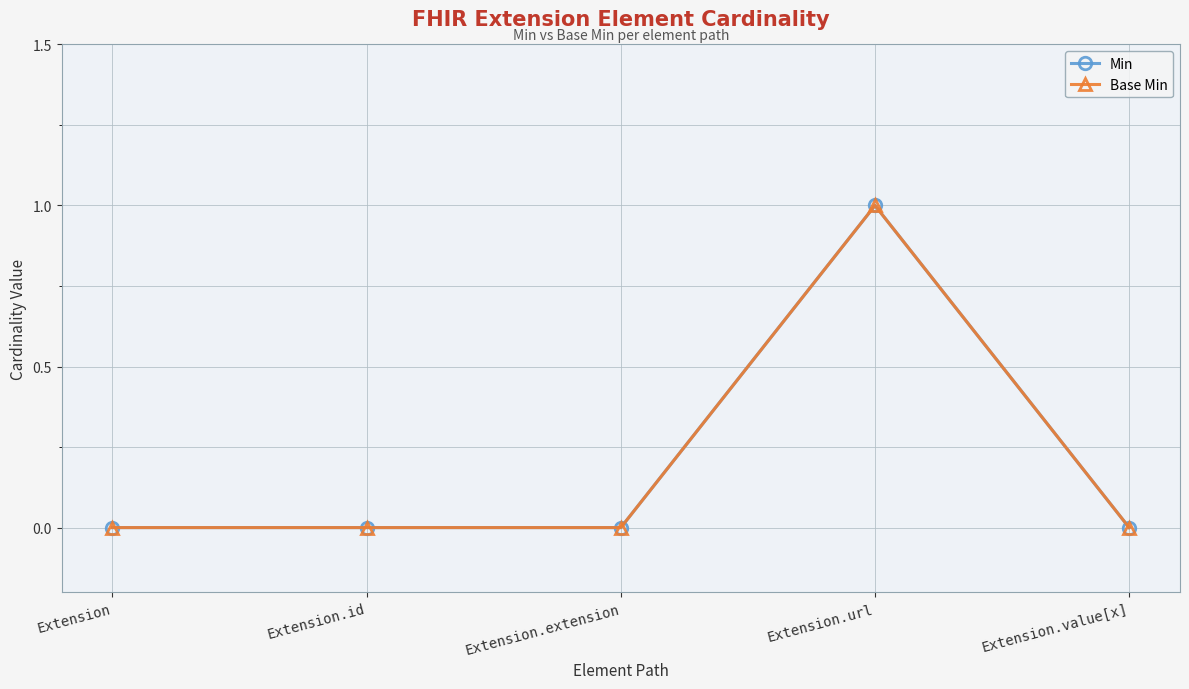

What is the difference between the Base Min values at Extension.url and Extension.id?

1